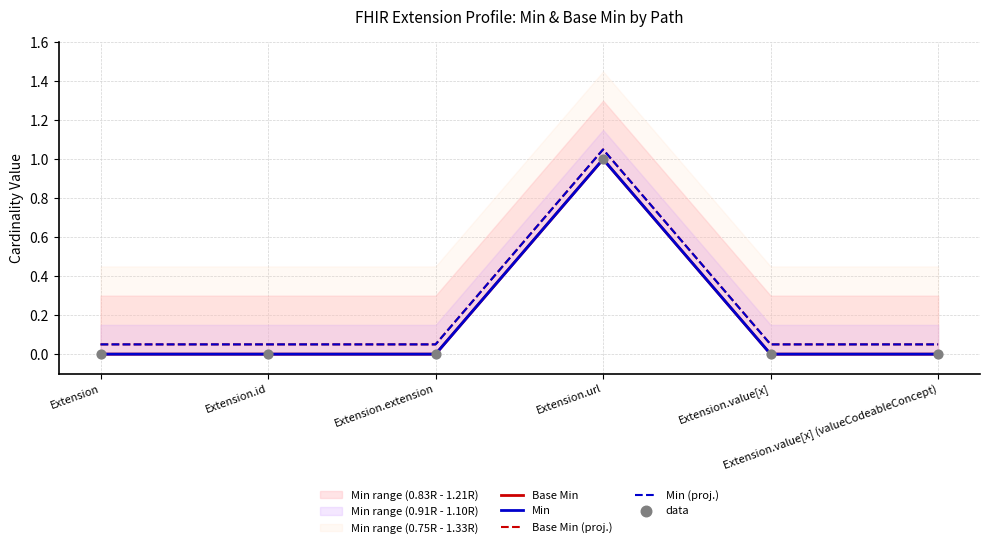

What is the total value across all series at Extension.value[x]?

0.1